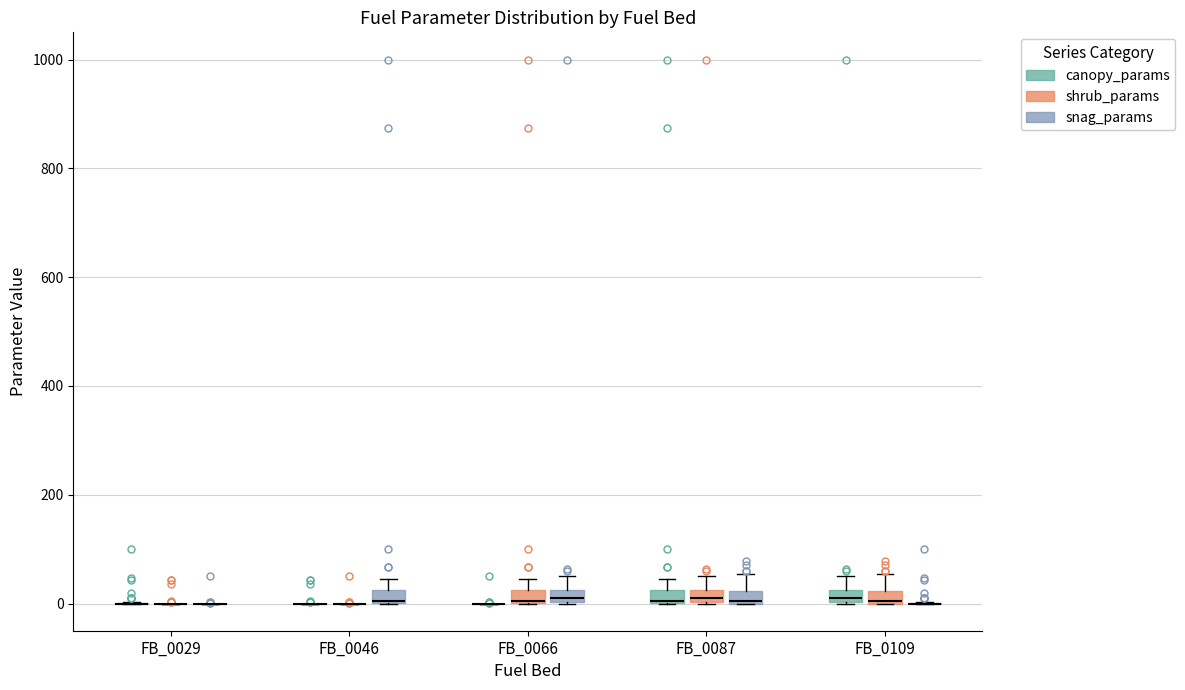

Where is the lower edge of the box for FB_0087 (shrub_params) on the y-axis? The values are not printed on the chart, so give them approximately, as read against the axis.

0